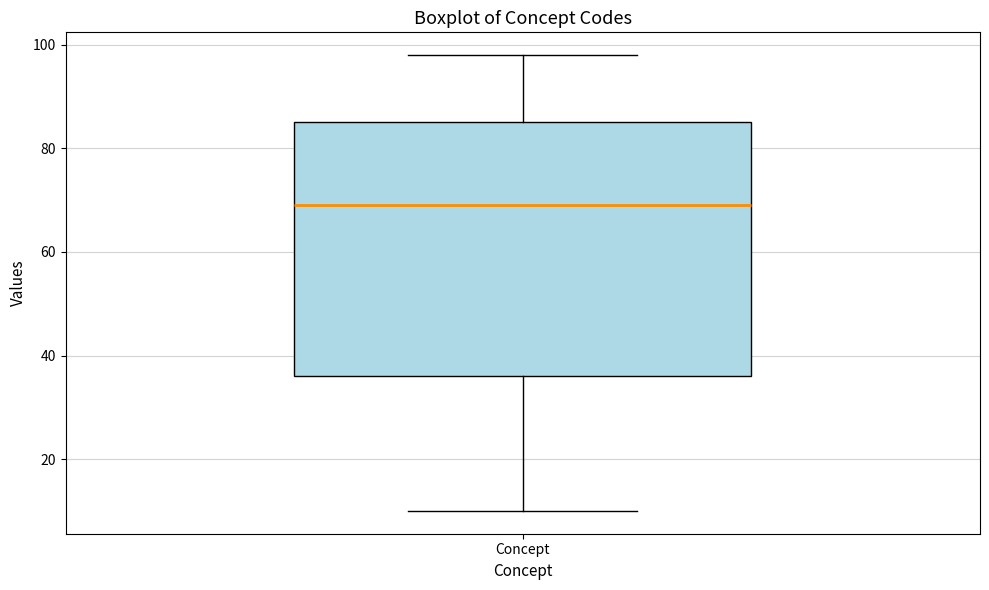

Read this box plot against the y-axis: the position of the median line, the range covered by the box, and the ends of both whiskers. The values are not printed on the chart, so give them approximately, as read against the axis.

median 70, box 36 to 86, whiskers 10 to 98